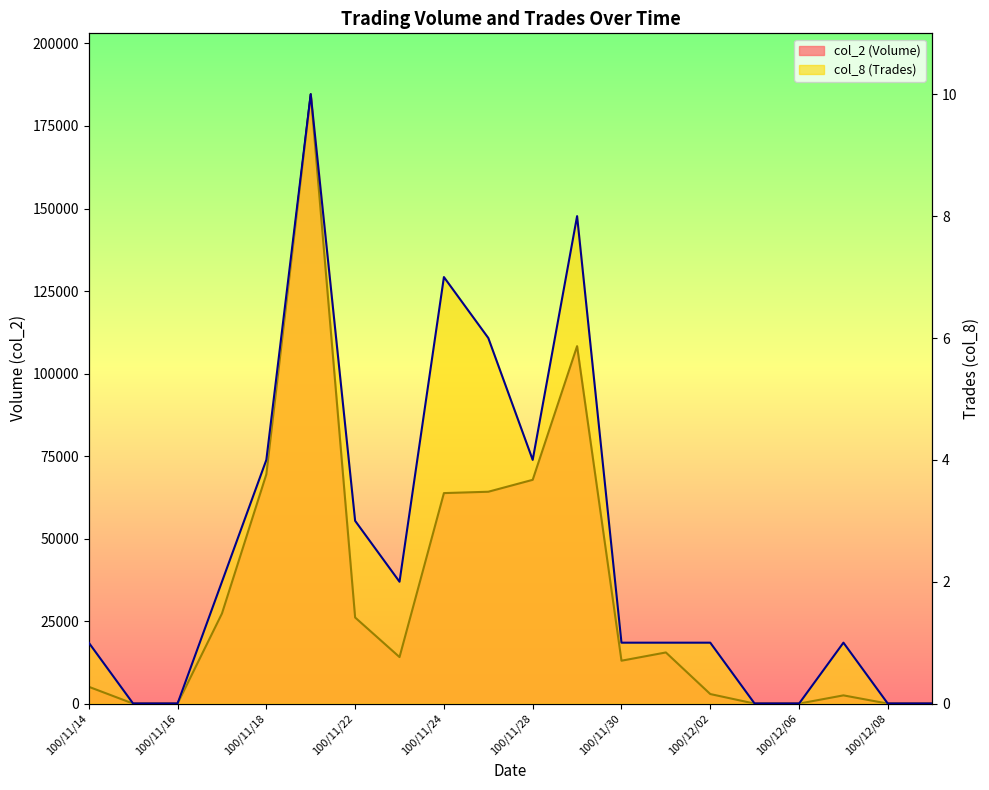

The col_2 (Volume) series shows 112910 at 100/12/06. True or false?

False